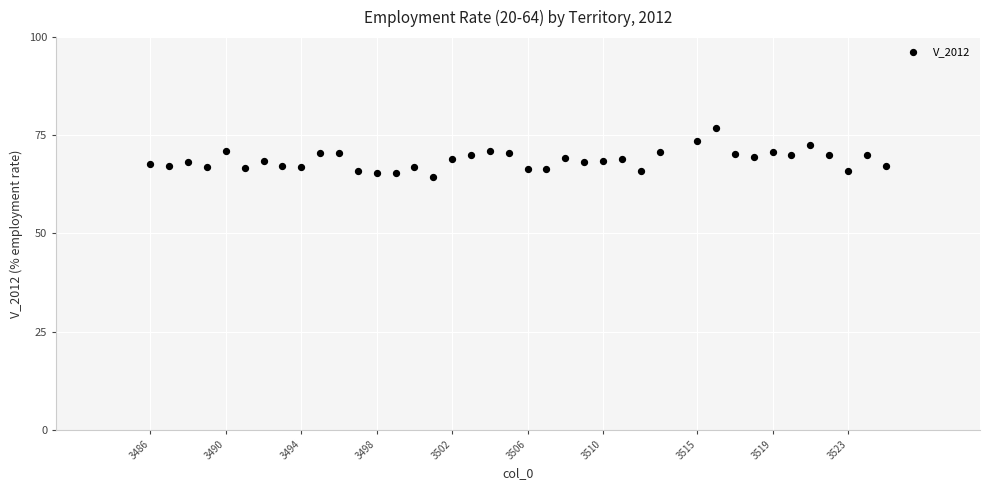

What is the range of Y values (max minus min)?

12.5